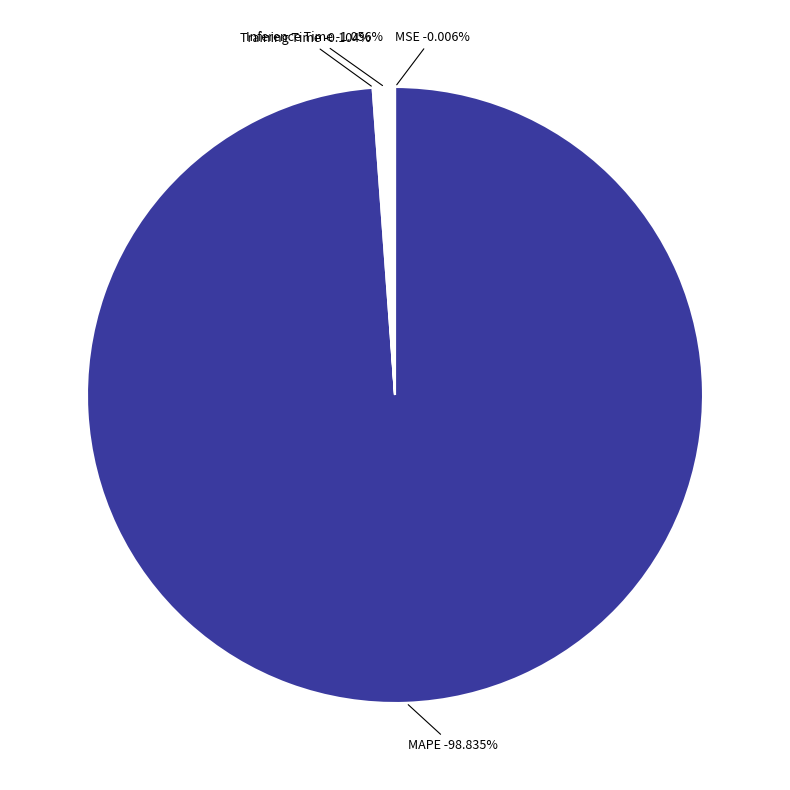

To the nearest percent, what is the difference between the largest and smallest slice percentages?

99%